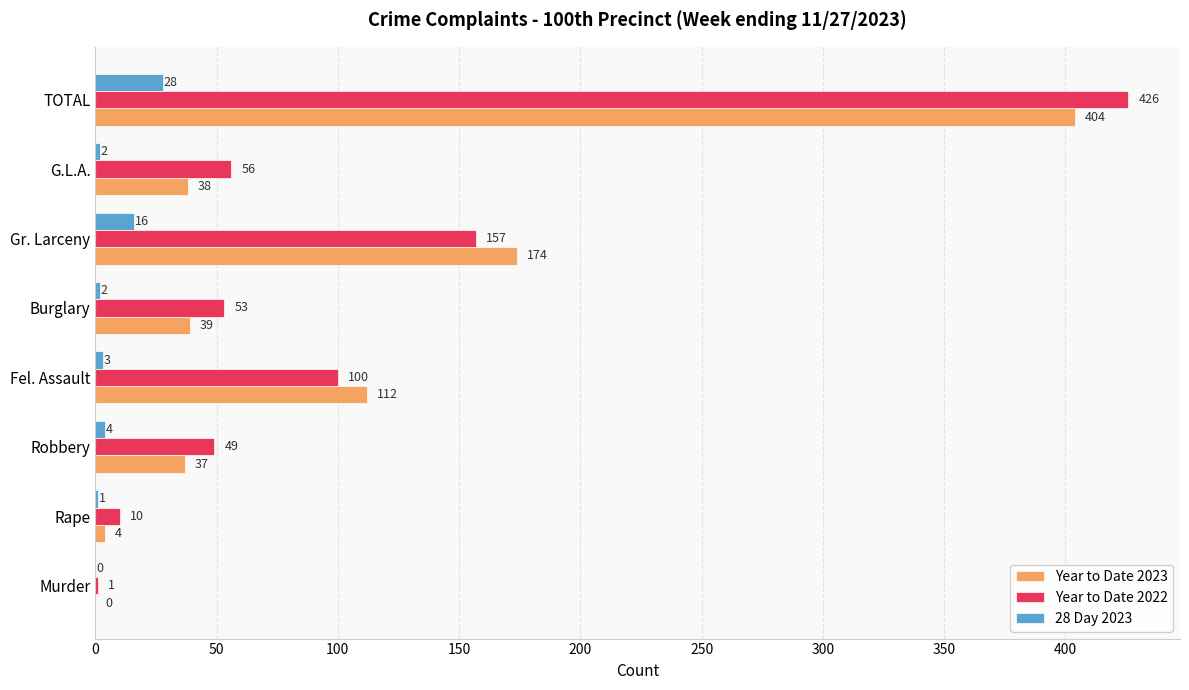

What are all the series names shown in the legend?

Year to Date 2023, Year to Date 2022, 28 Day 2023